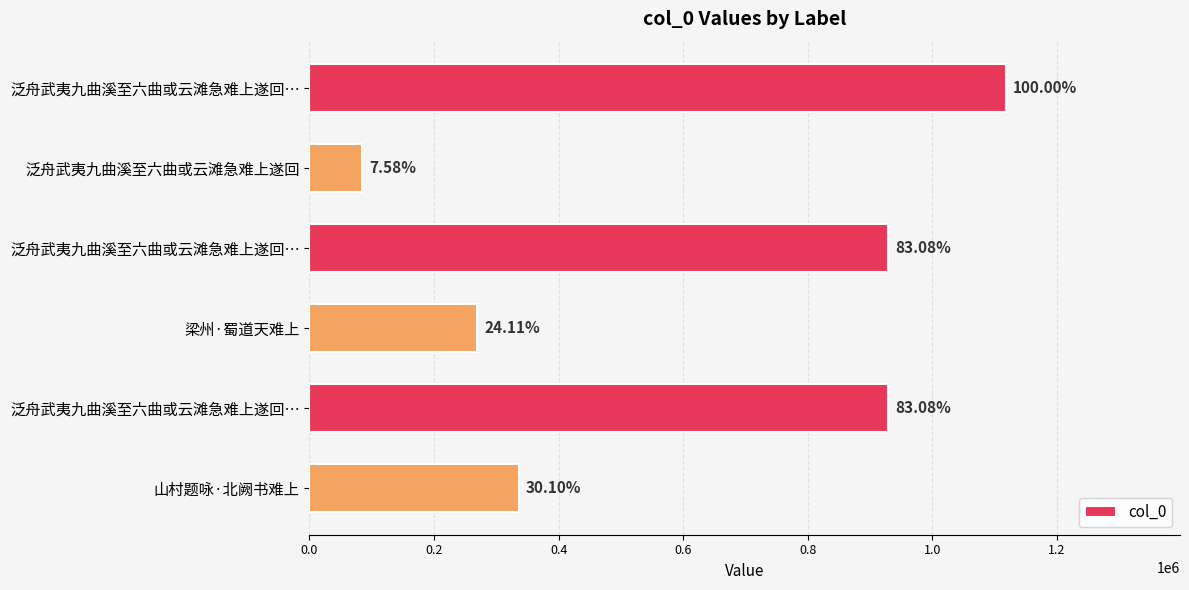

How many bars are there in total?

6